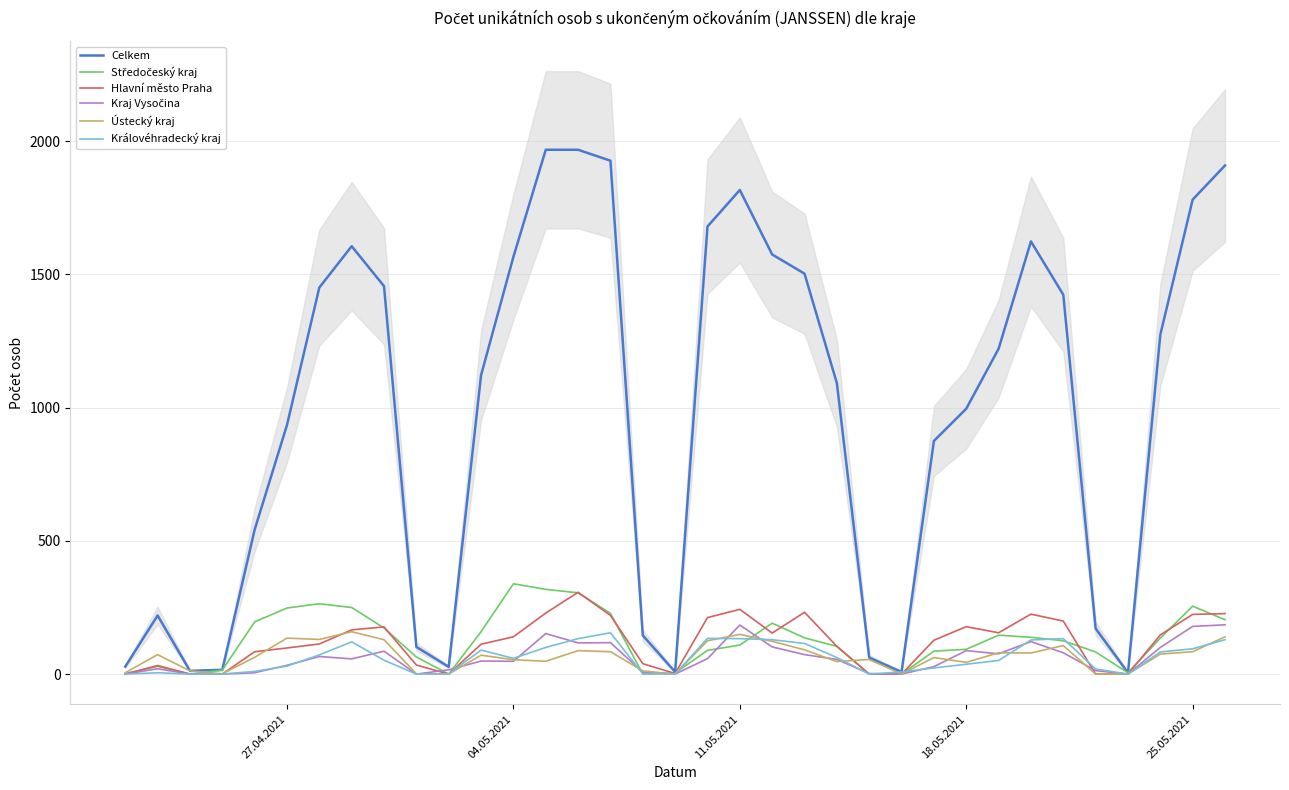

After their last crossing, which series has the higher values: Ústecký kraj or Královéhradecký kraj?

Ústecký kraj